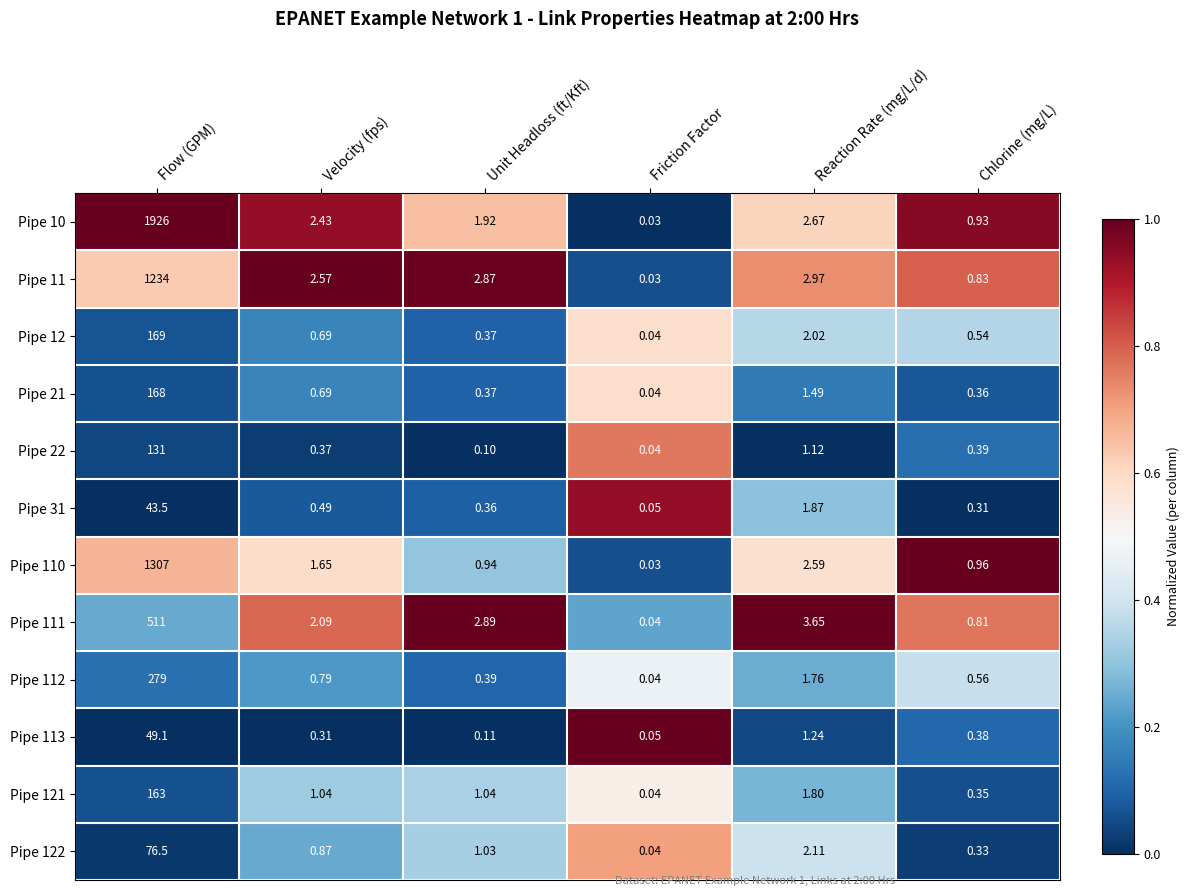

Where is Pipe 110 nearest to the value 653?

Reaction Rate (mg/L/d)